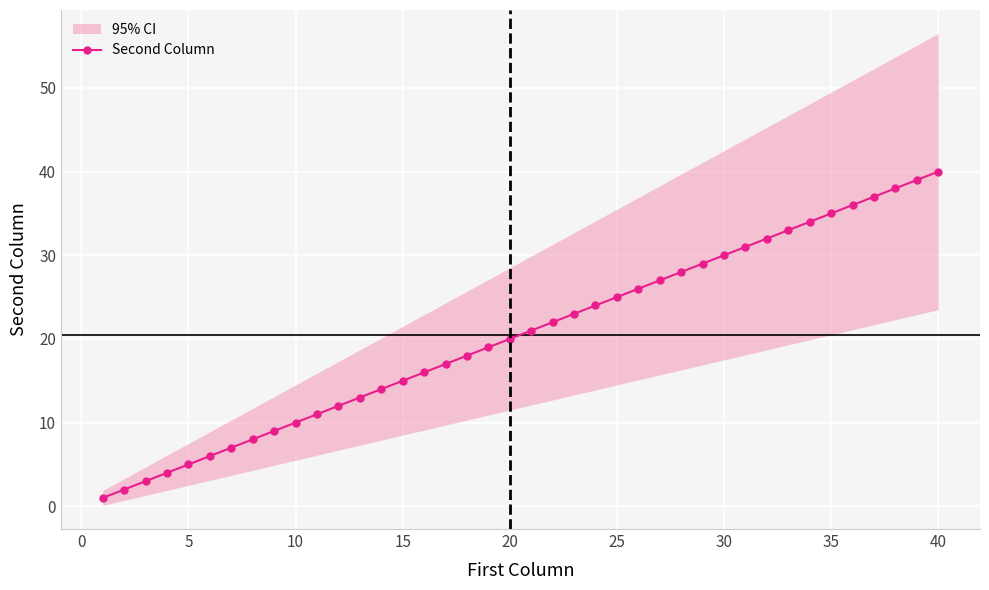

What is the minimum value shown in the chart?

1